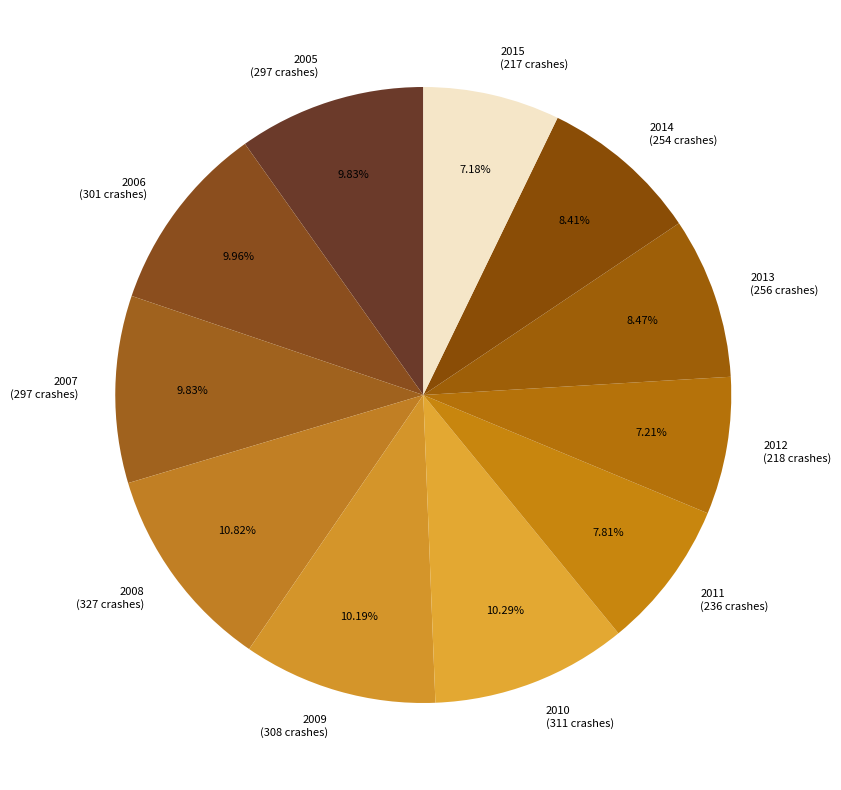

Between 2011 and 2013, which is larger?

2013